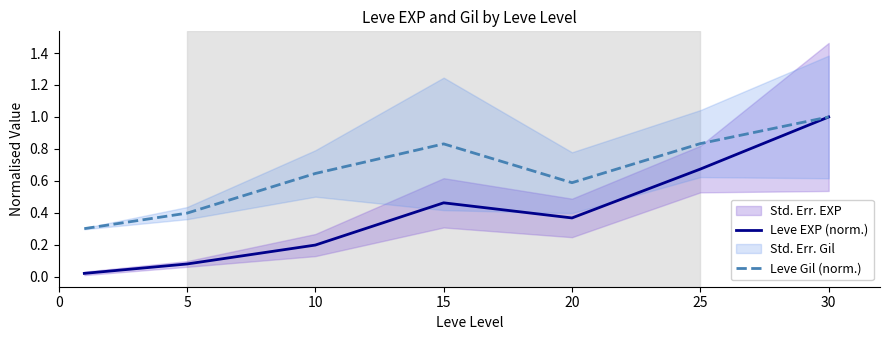

What are all the series names shown in the legend?

Leve EXP (norm.), Leve Gil (norm.)